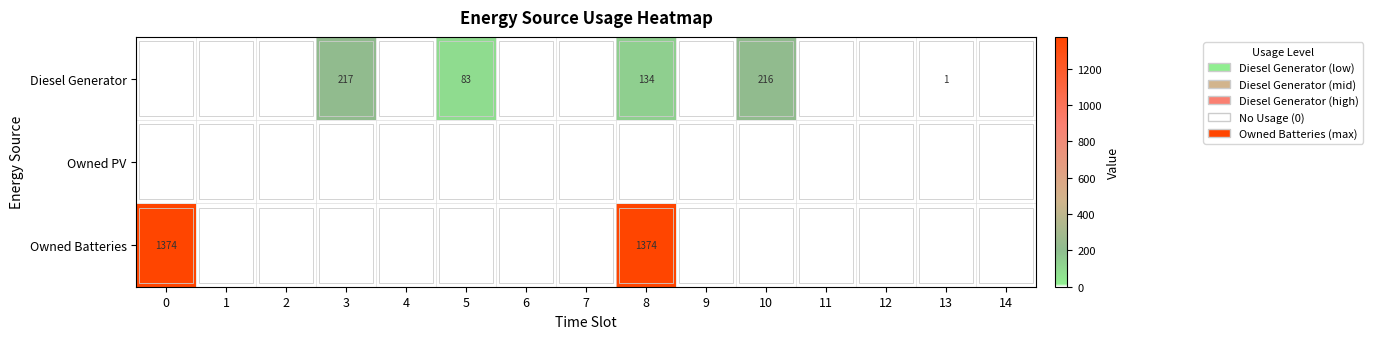

Where is Diesel Generator nearest to the value 108?

5